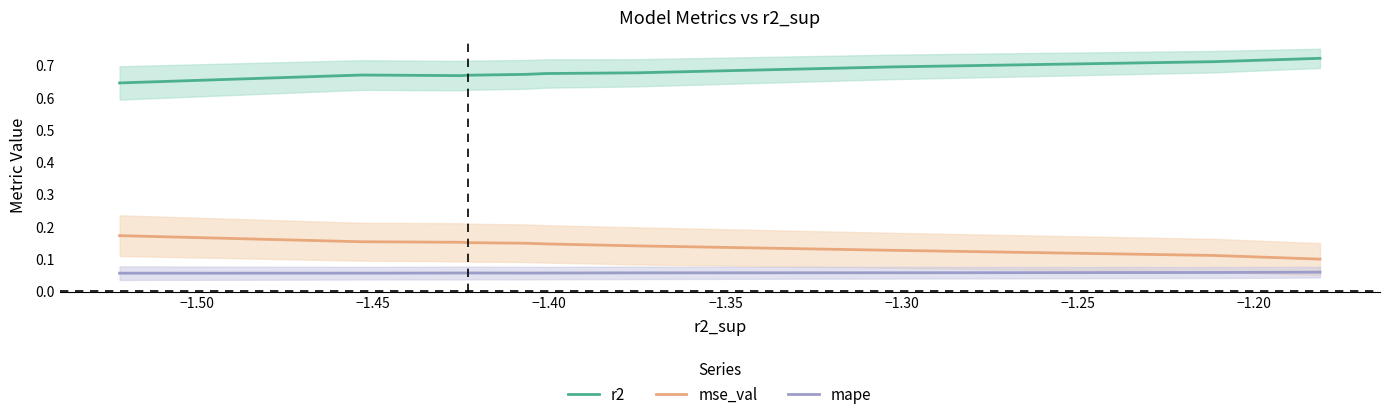

List the series in order of their peak value, lowest first.

mape, mse_val, r2